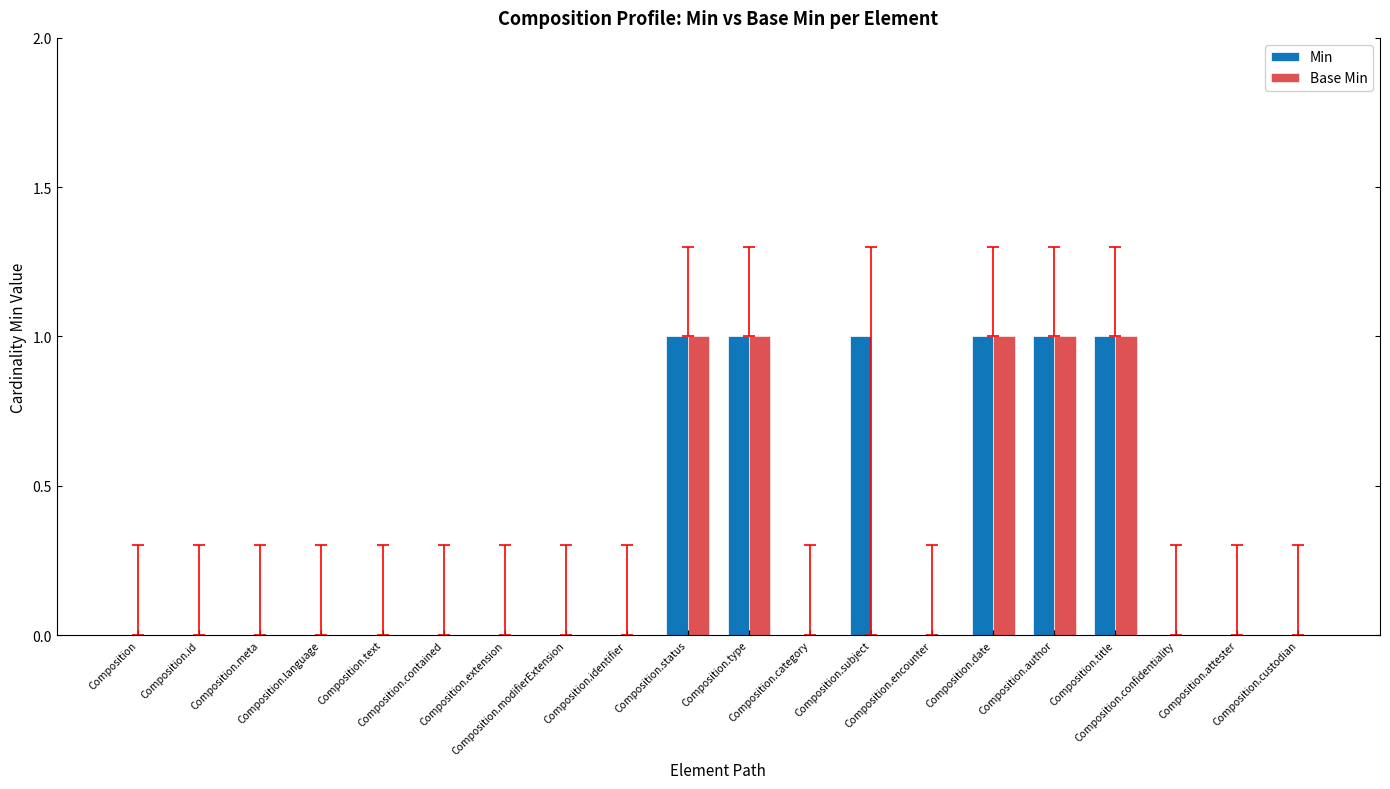

List the labels in order of Min value, largest first.

Composition.status, Composition.type, Composition.subject, Composition.date, Composition.author, Composition.title, Composition, Composition.id, Composition.meta, Composition.language, Composition.text, Composition.contained, Composition.extension, Composition.modifierExtension, Composition.identifier, Composition.category, Composition.encounter, Composition.confidentiality, Composition.attester, Composition.custodian